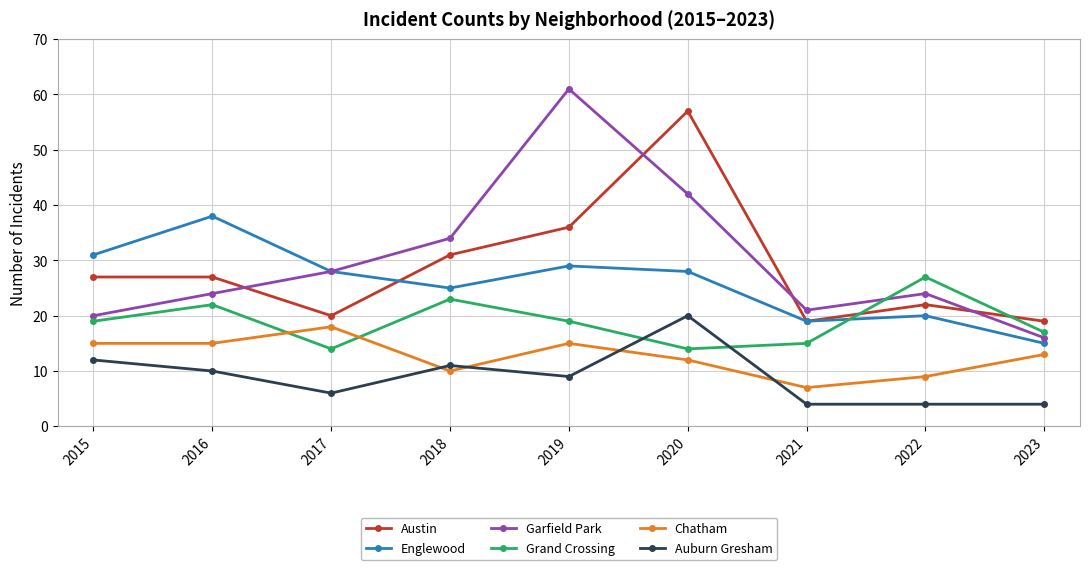

What is the maximum value for Chatham?

18